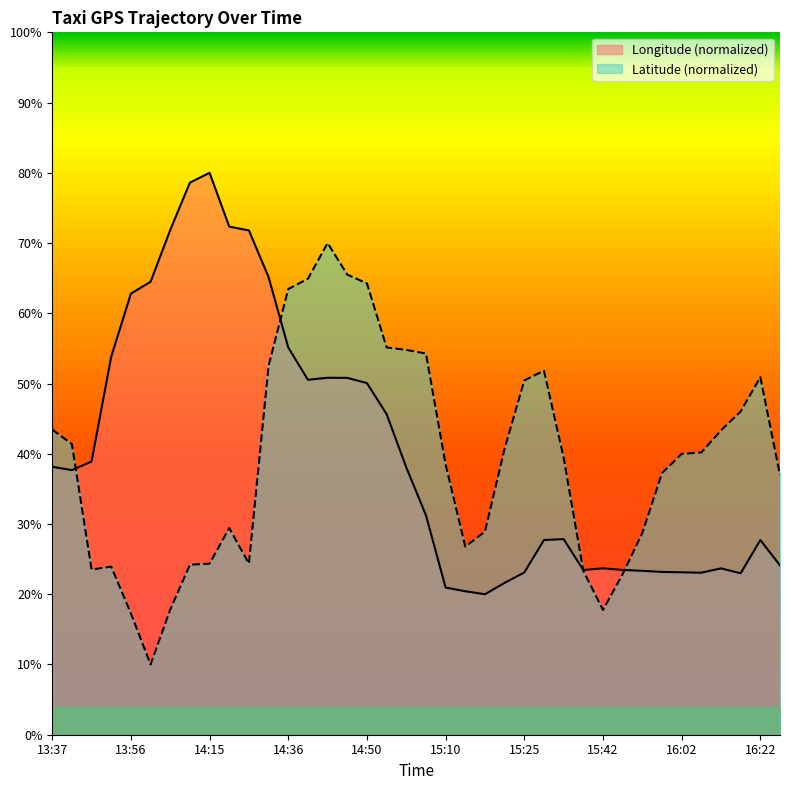

What is the sum of all lon values?

1531.3